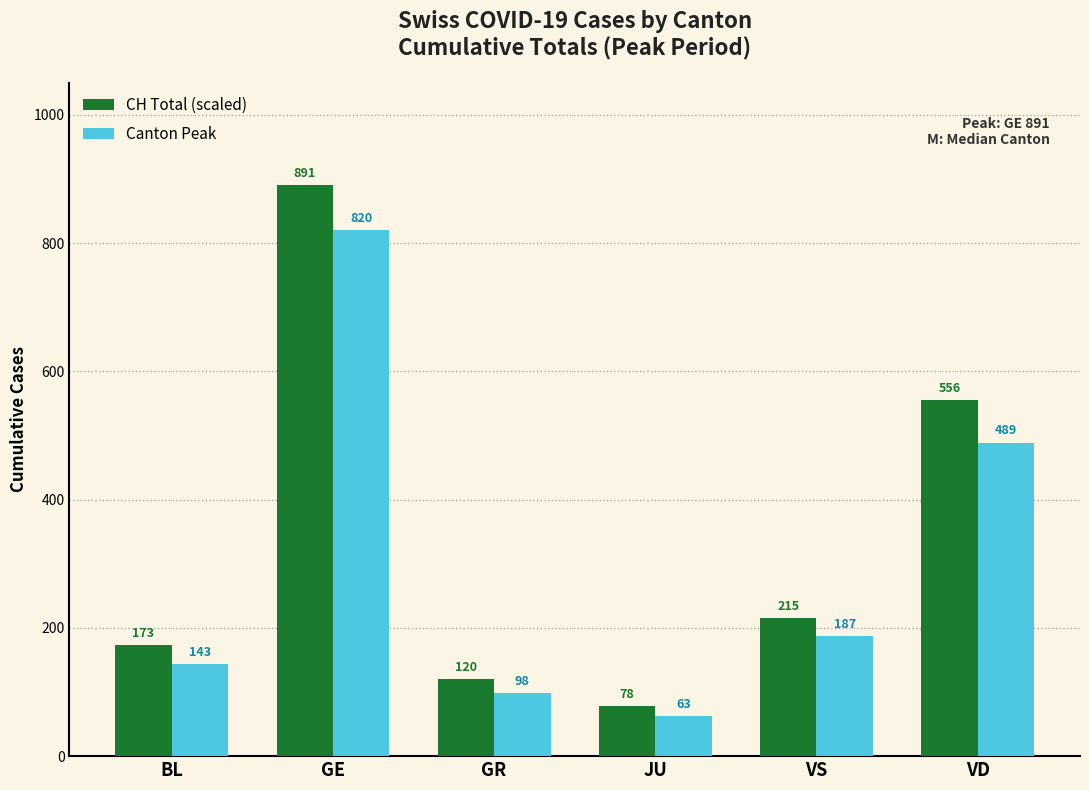

At which label does Canton Peak reach its minimum?

JU